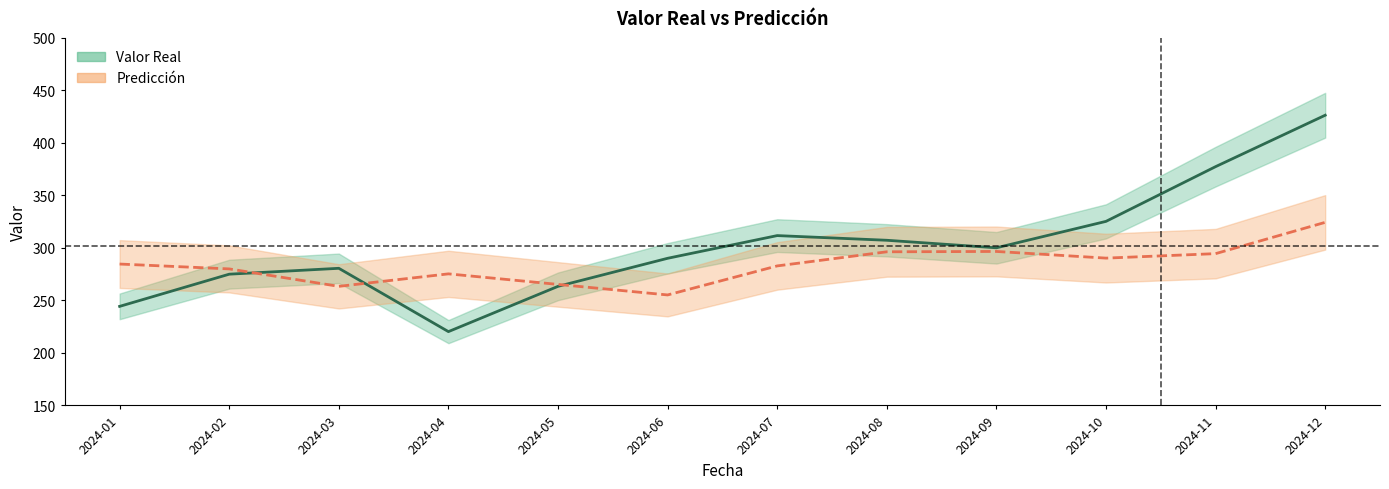

The value of Valor Real at 2024-11 is 377.4. True or false?

True